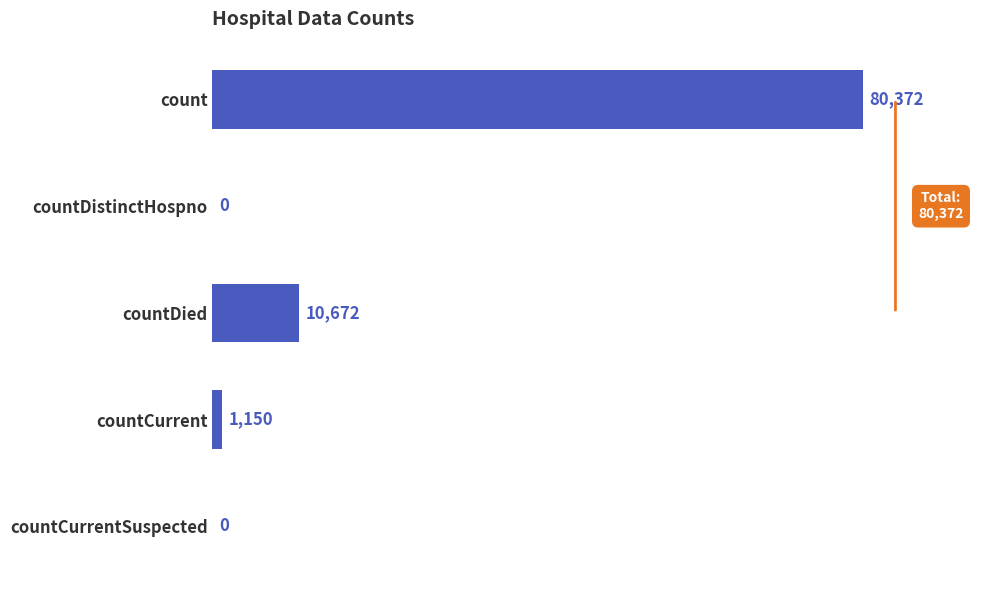

True or false: the data shows 10672 at countDied.

True